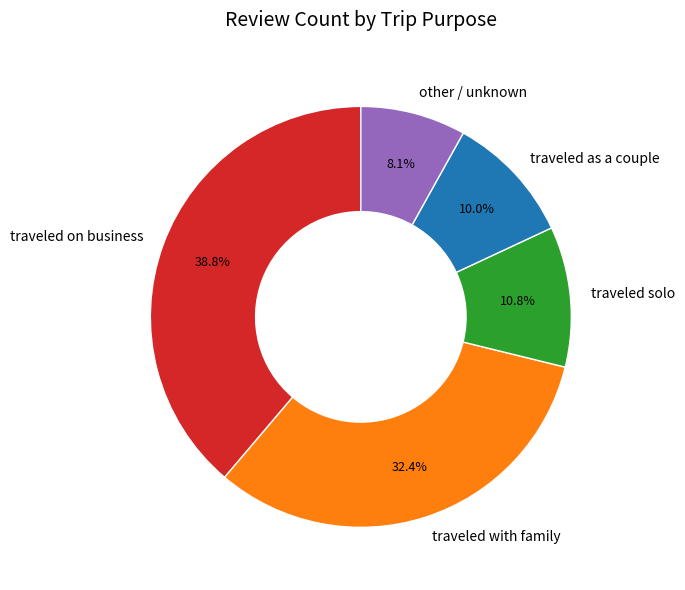

Which has a higher value, other / unknown or traveled on business?

traveled on business